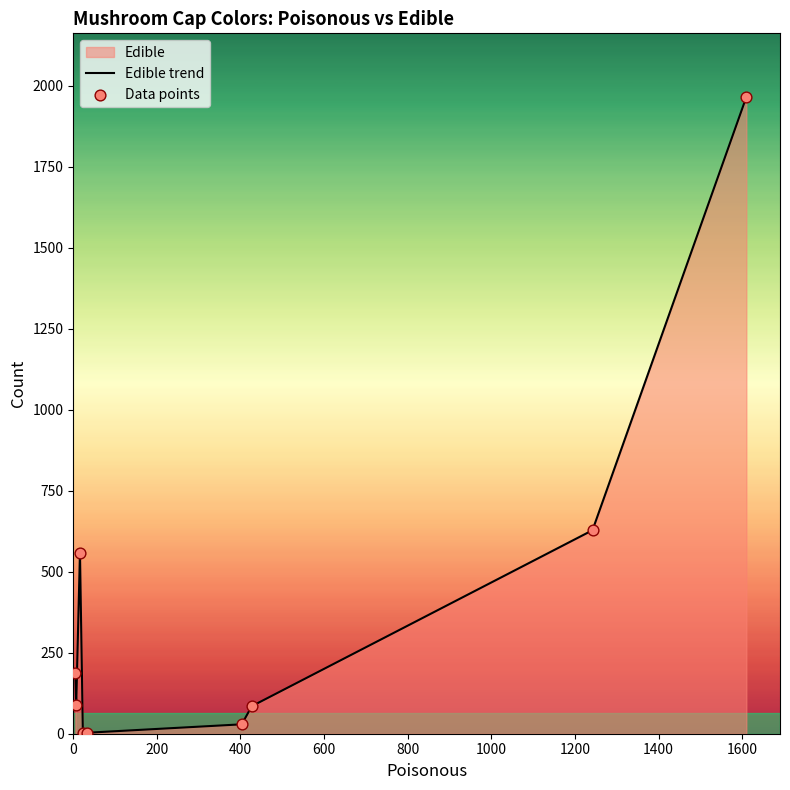

Which series reaches the minimum Y coordinate?

Edible trend